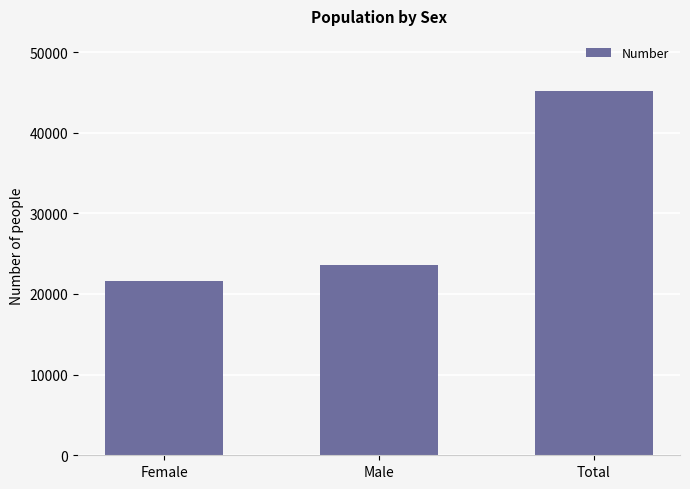

Rank the categories by value from highest to lowest.

Total, Male, Female